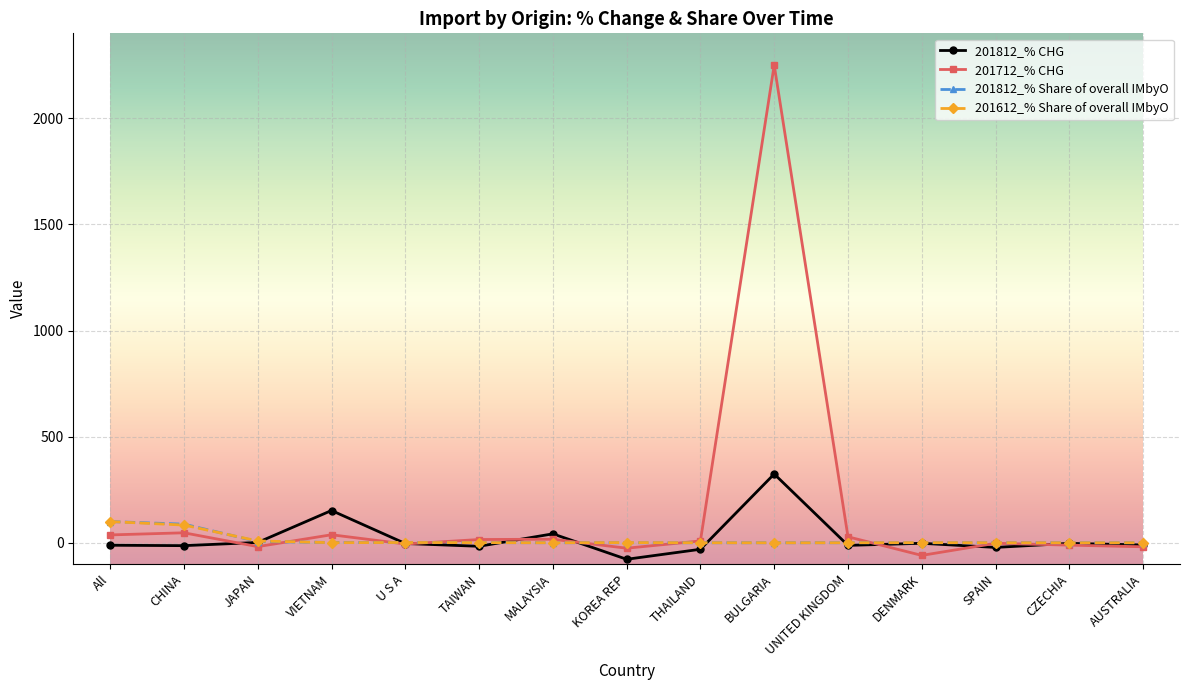

In 201612_% Share of overall IMbyO, how many points are higher than both neighbors (excluding endpoints)?

3